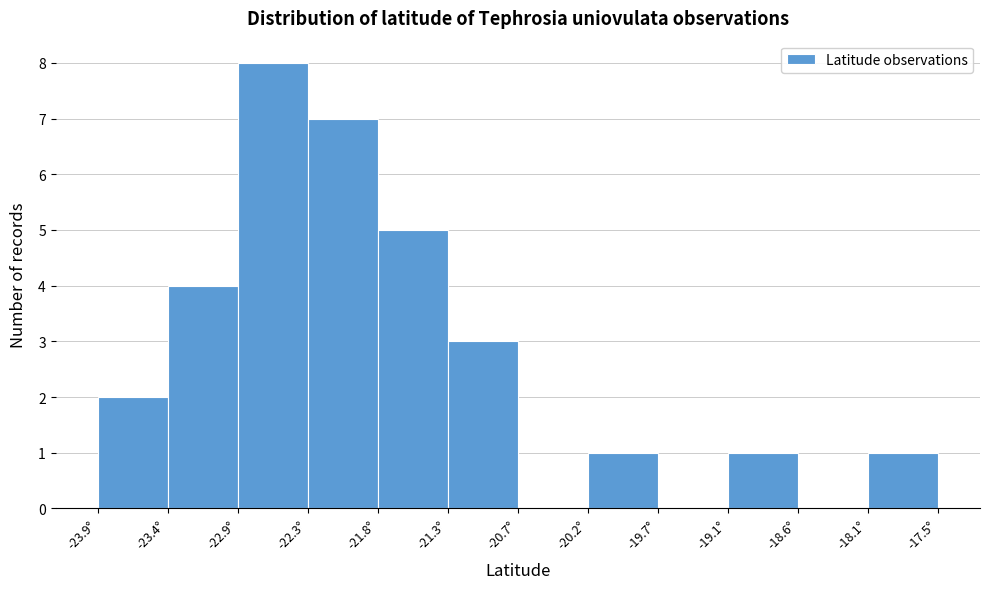

What is the height of the bar covering -23.9 to -23.4 on the x-axis? Neither the bar edges nor the heights are printed on the chart, so give them approximately, as read against the axes.

2